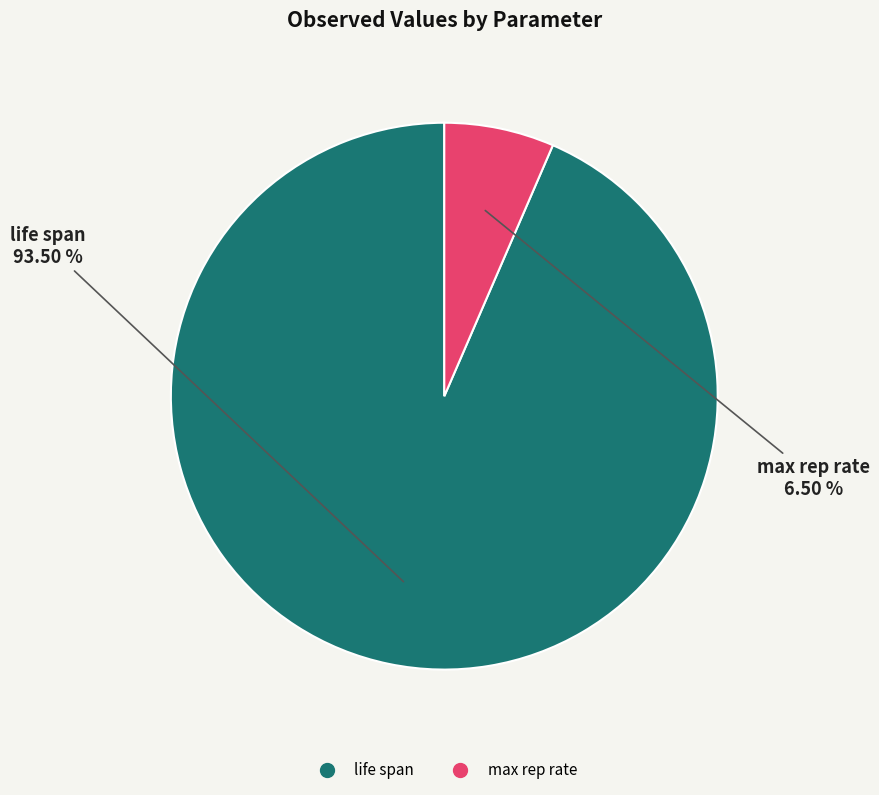

To the nearest percent, what is the average slice percentage?

50%